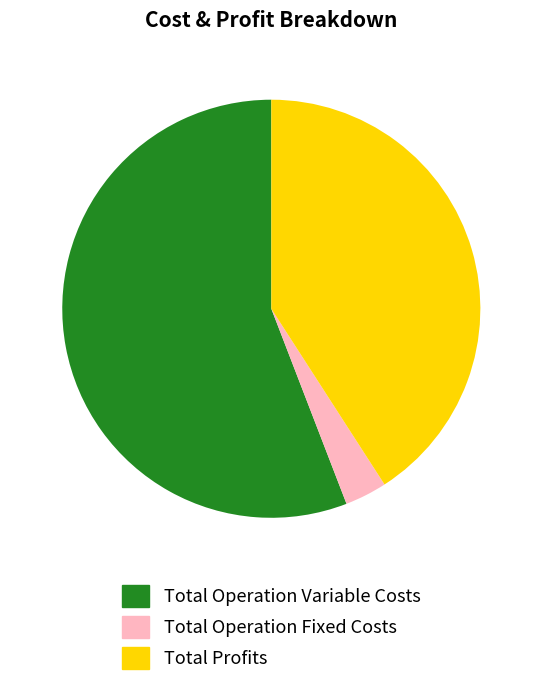

Is there a majority slice in this chart?

Yes